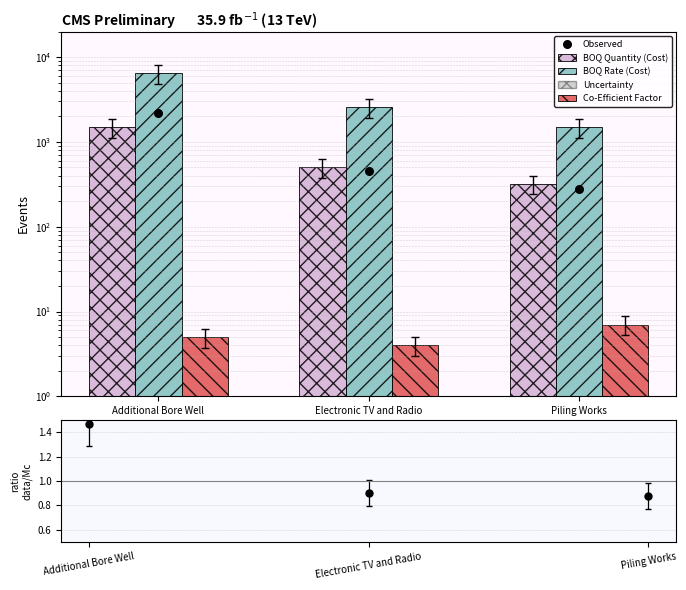

Which series contains the lowest Y value?

ratio data/Mc